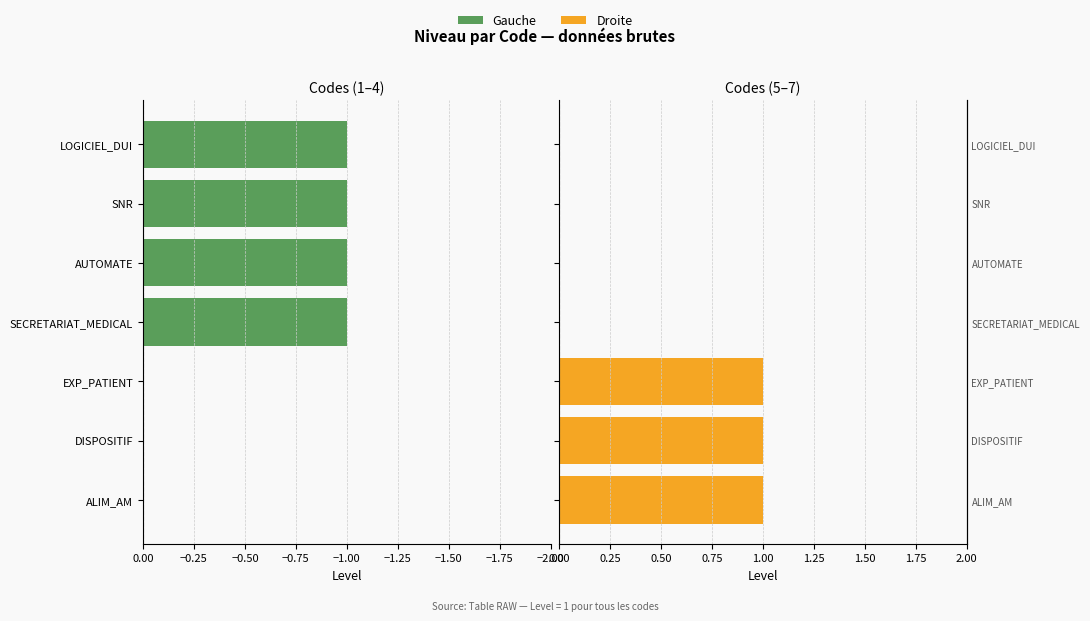

Count the number of categories in the chart.

7